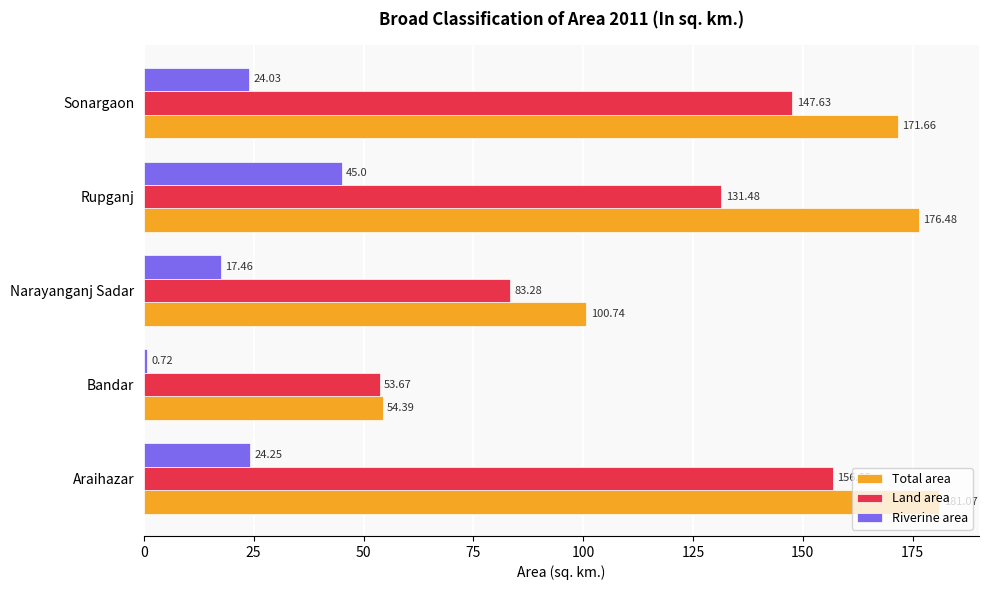

Rank the categories by Land area value from highest to lowest.

Araihazar, Sonargaon, Rupganj, Narayanganj Sadar, Bandar